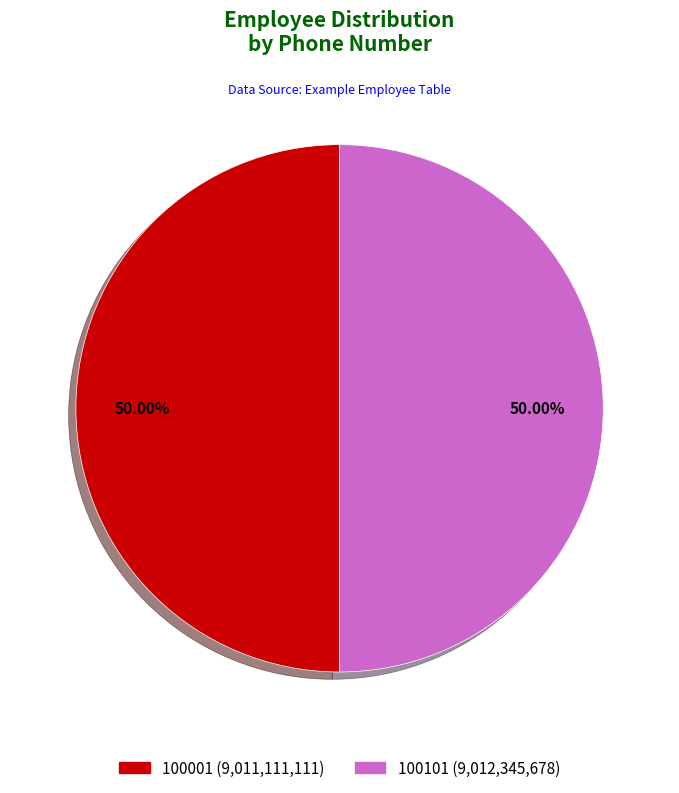

To the nearest percent, what is the combined percentage of 100001 and 100101?

100%